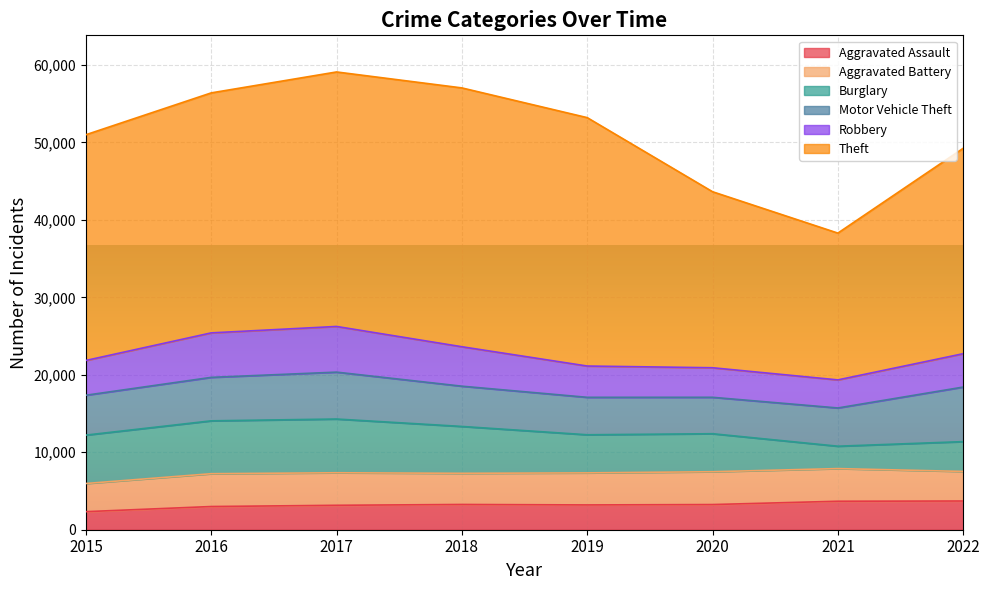

Where is Motor Vehicle Theft nearest to the value 5874?

2017